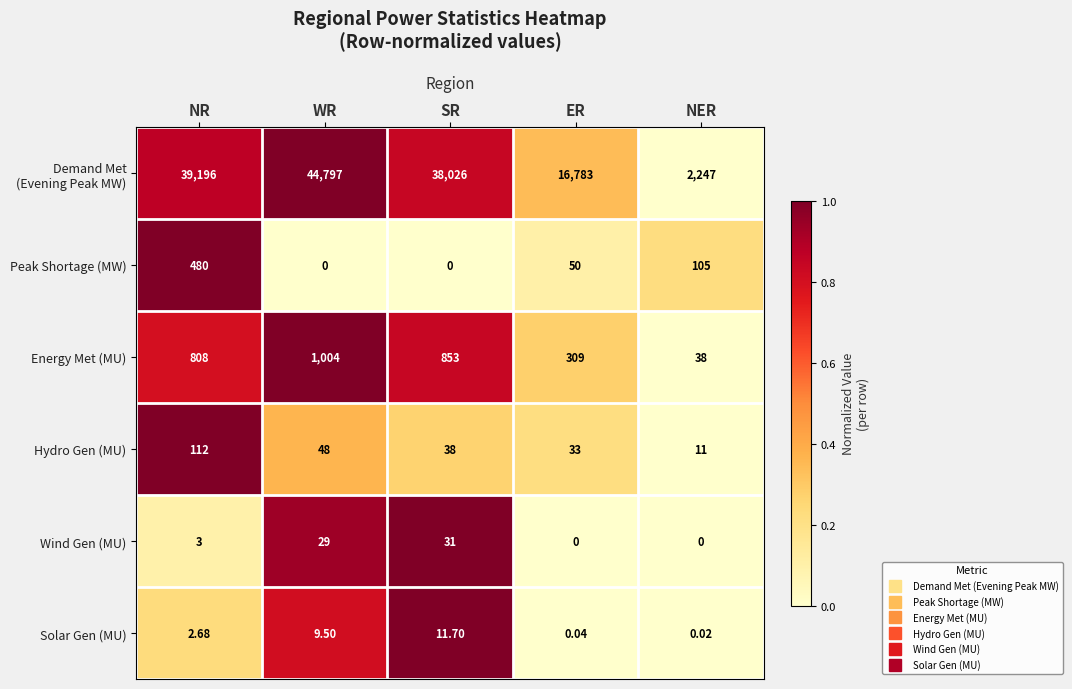

Where is Solar Gen (MU) nearest to the value 5?

NR